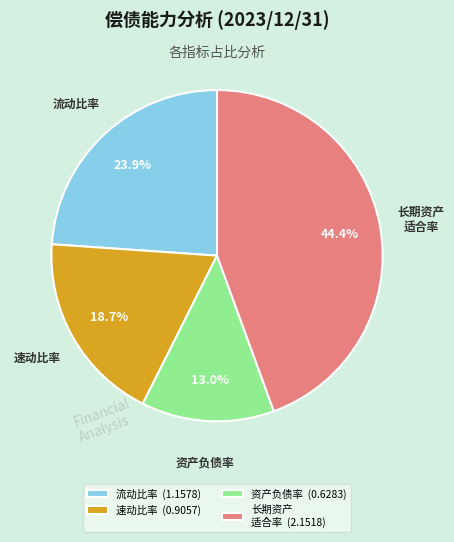

Between 速动比率 (0.9057) and 流动比率 (1.1578), which is larger?

流动比率 (1.1578)